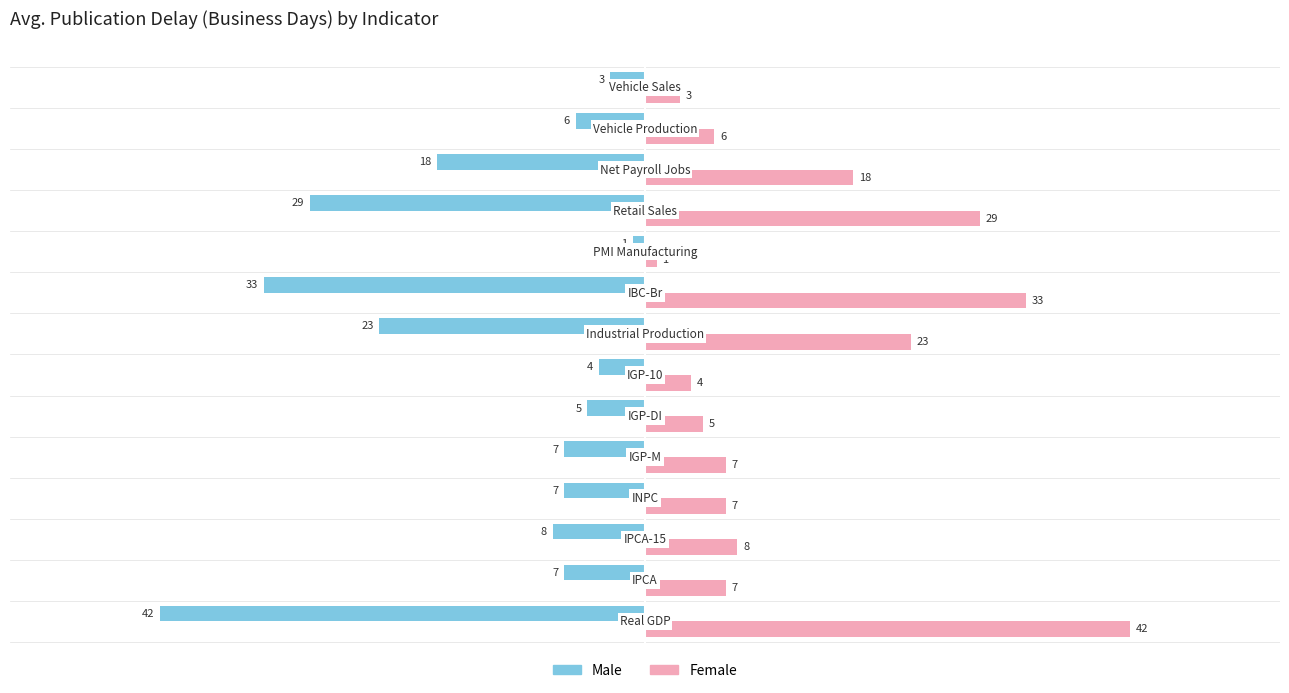

At how many categories does at least one series exceed 27?

3